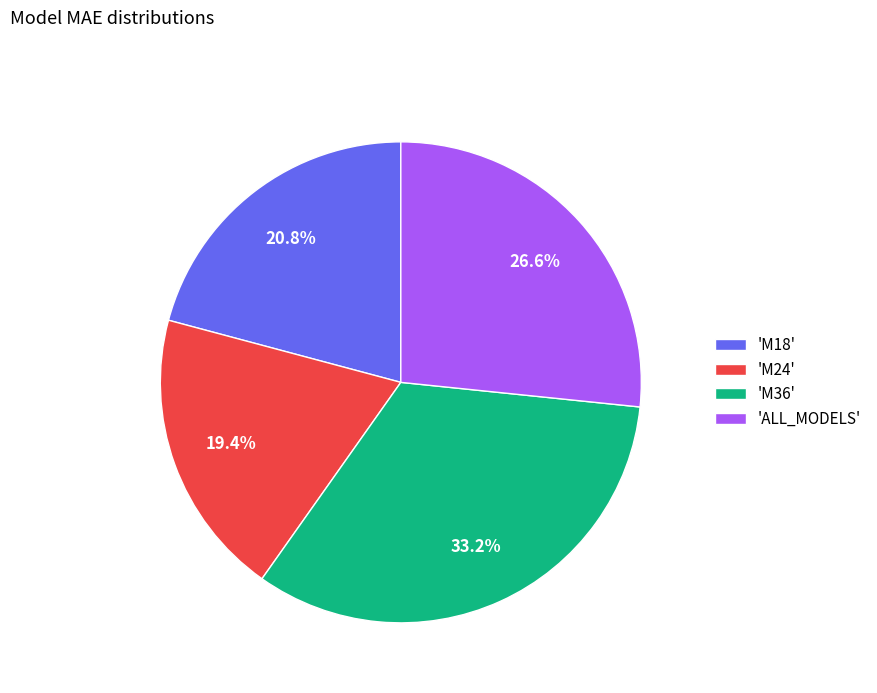

How many slices are in this pie chart?

4